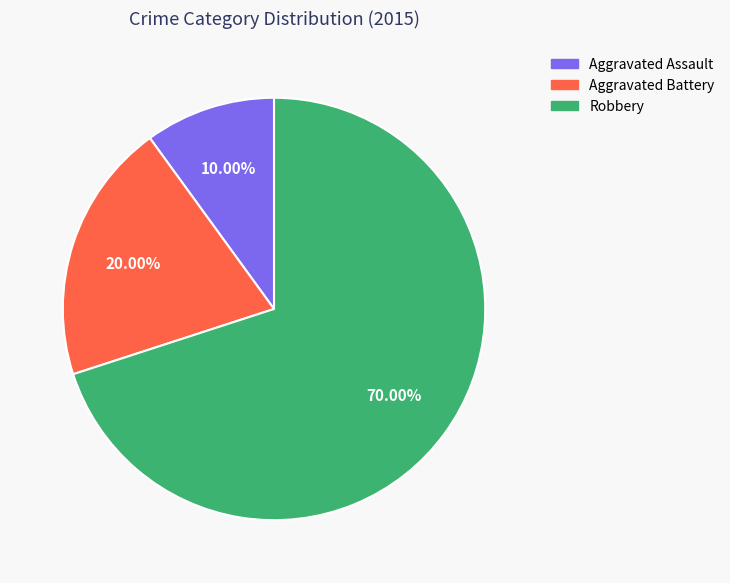

The Aggravated Battery slice represents 34% of the pie. True or false?

False